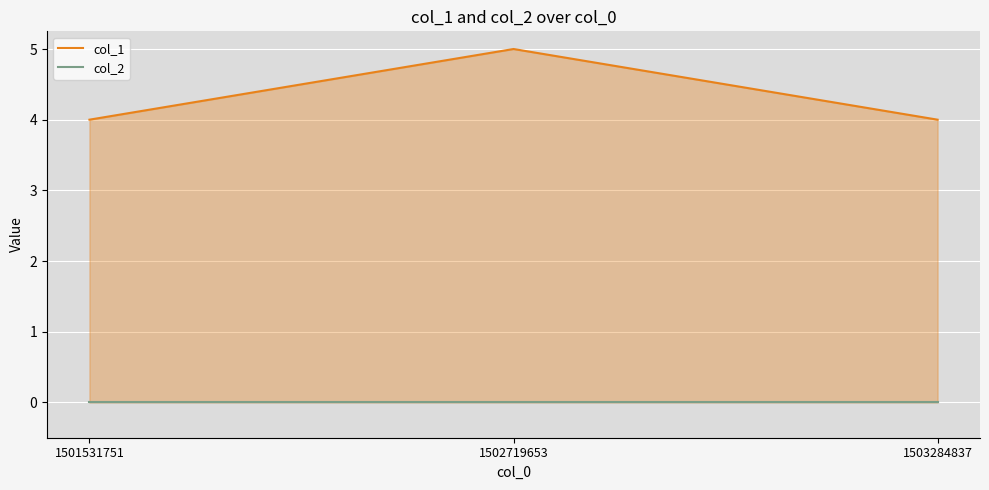

At 1503284837, list the series in order from largest to smallest.

col_1, col_2